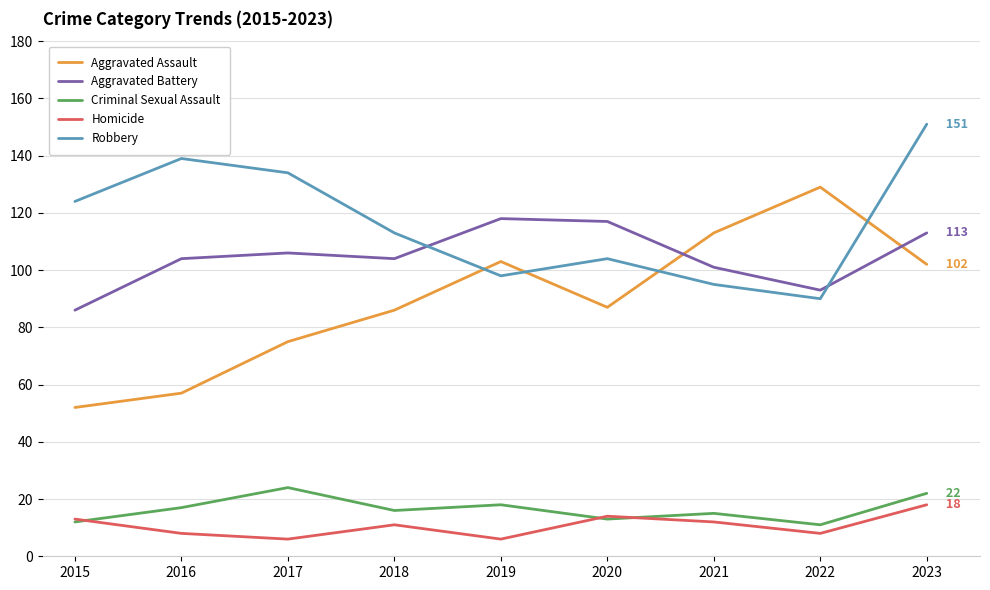

True or false: Homicide and Aggravated Assault intersect in this chart.

False